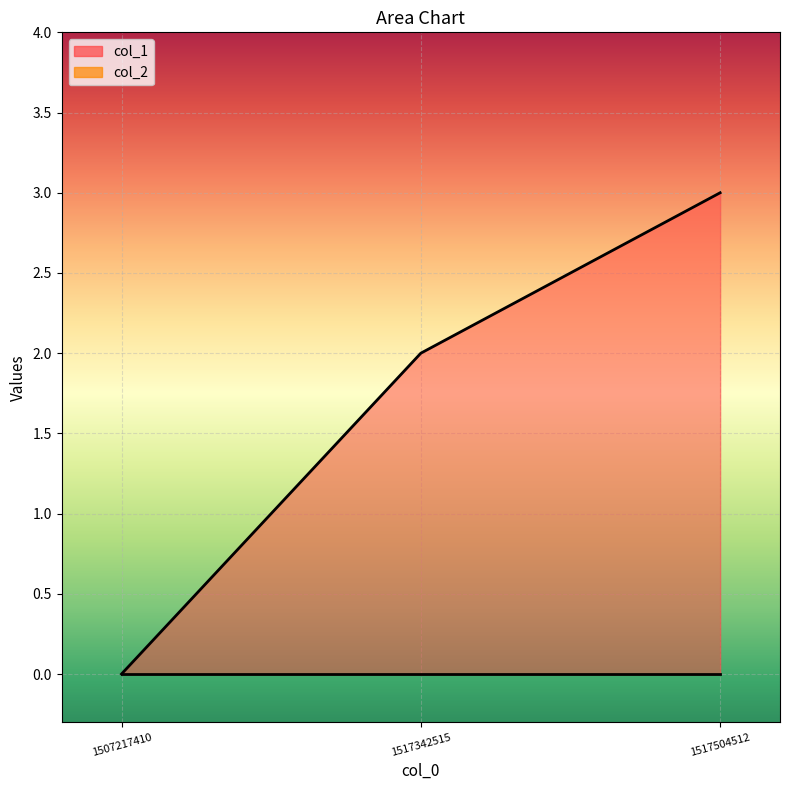

Rank the categories by value from highest to lowest.

1517504512, 1517342515, 1507217410